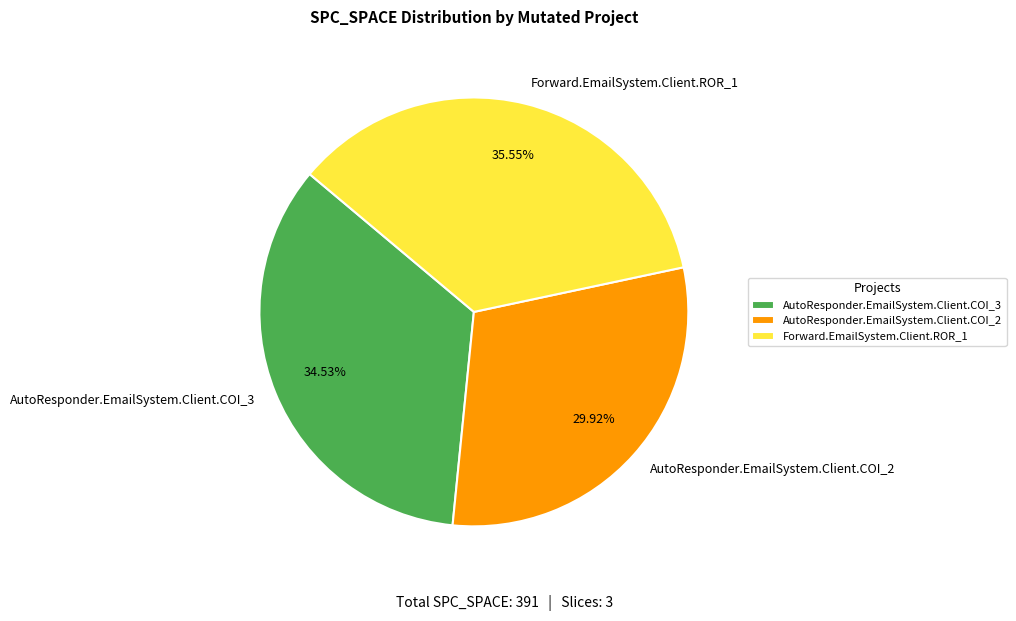

Rank the categories by value from lowest to highest.

AutoResponder.EmailSystem.Client.COI_2, AutoResponder.EmailSystem.Client.COI_3, Forward.EmailSystem.Client.ROR_1